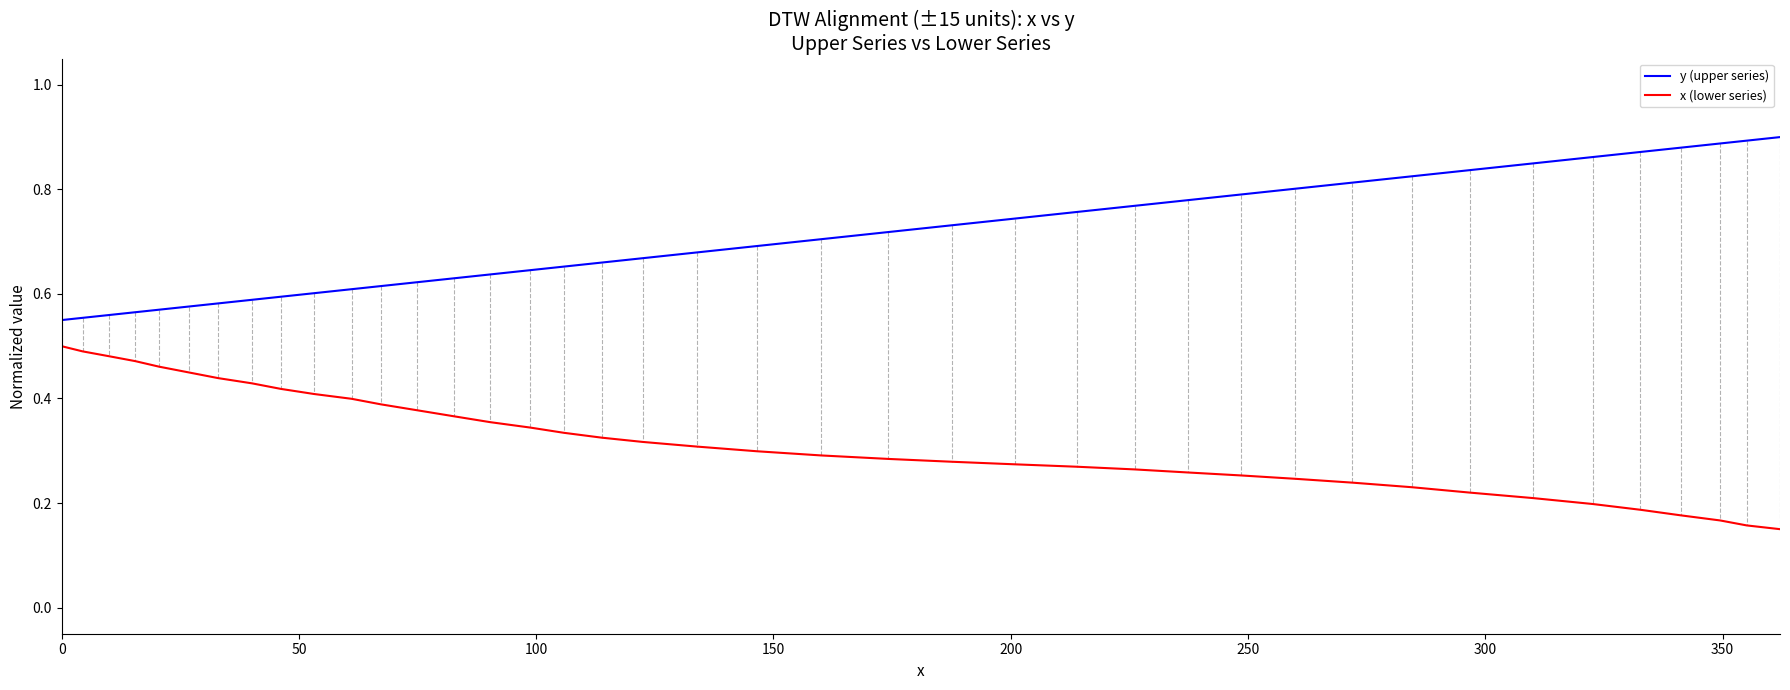

True or false: y (upper series) and x (lower series) cross at least once.

False